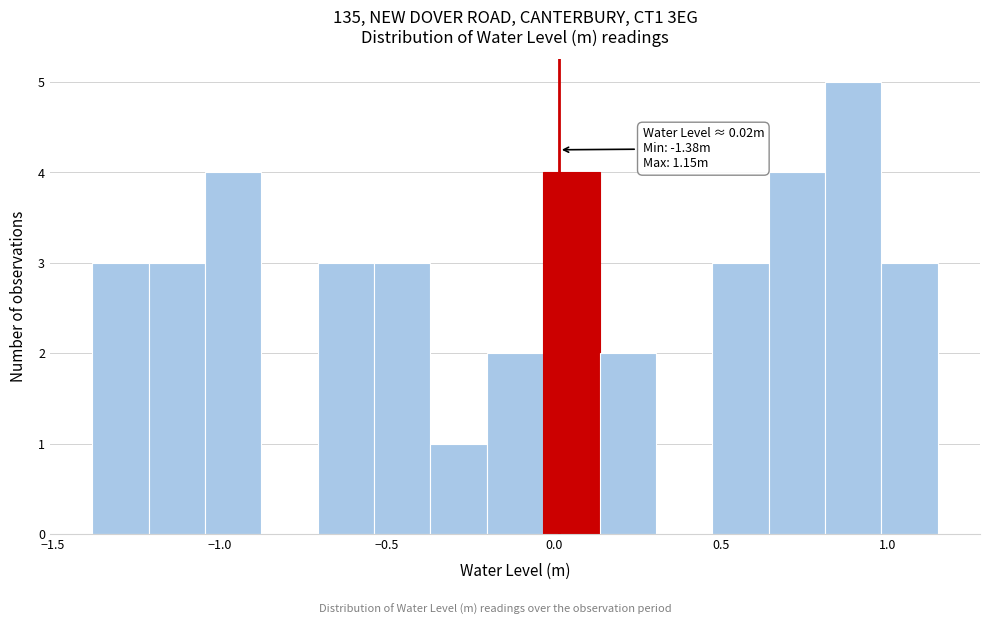

Around what value on the x-axis is the tallest bar? Give the approximate position of its centre, as read against the axis.

0.90